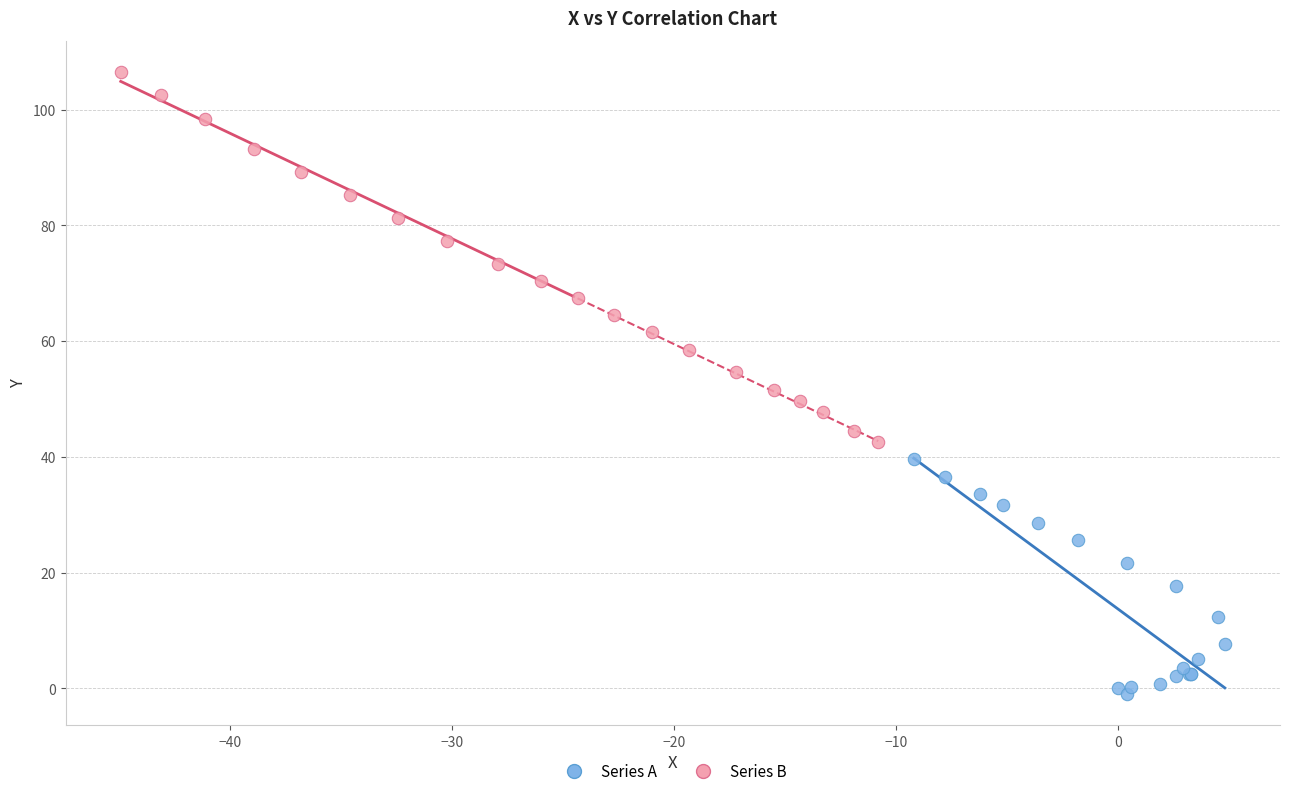

Which series reaches the maximum Y coordinate?

Series B